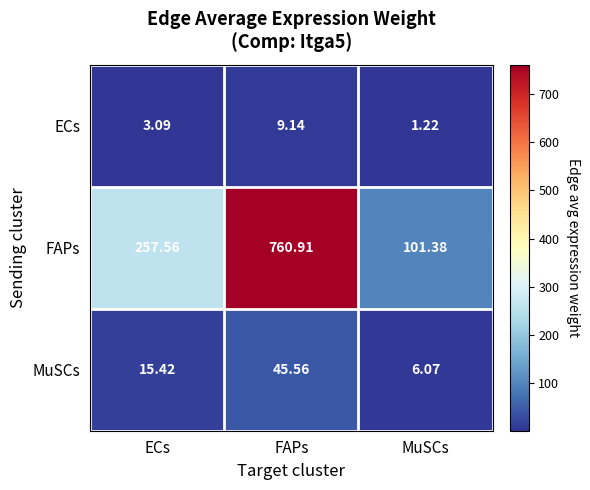

At which label is MuSCs closest to 25?

ECs